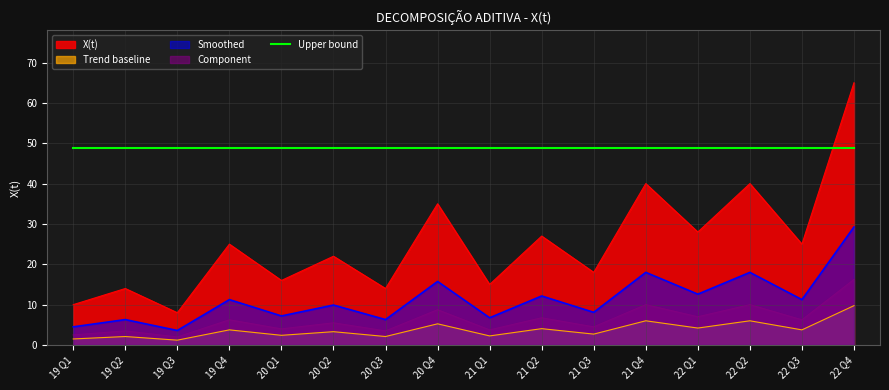

The value at 22 Q4 is 49.6. True or false?

False